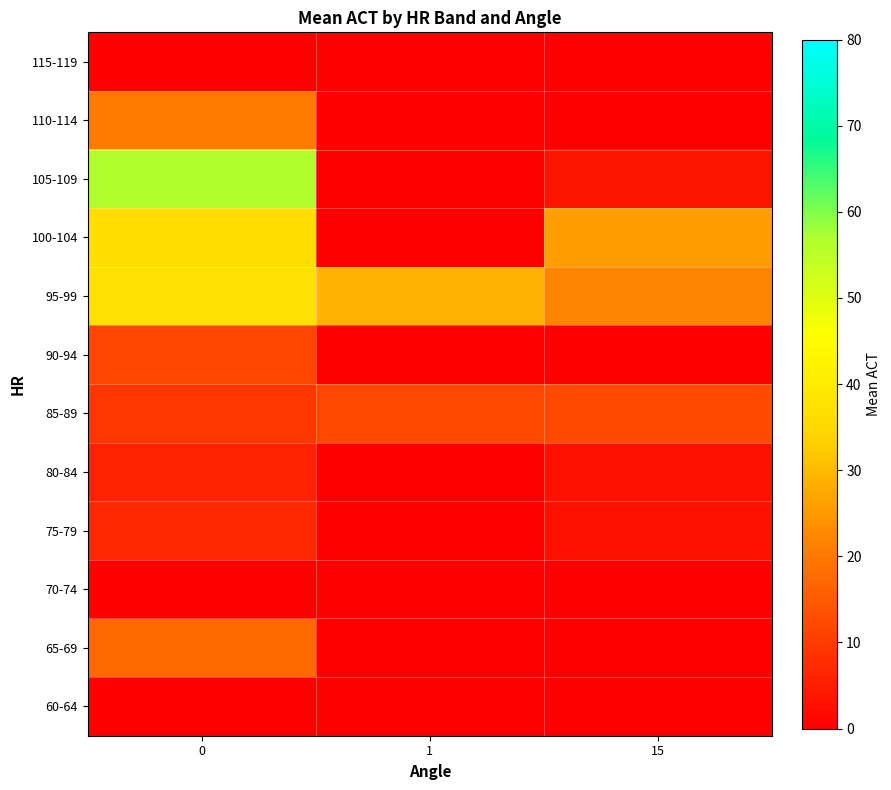

What is the total value across all series at 1?

40.8